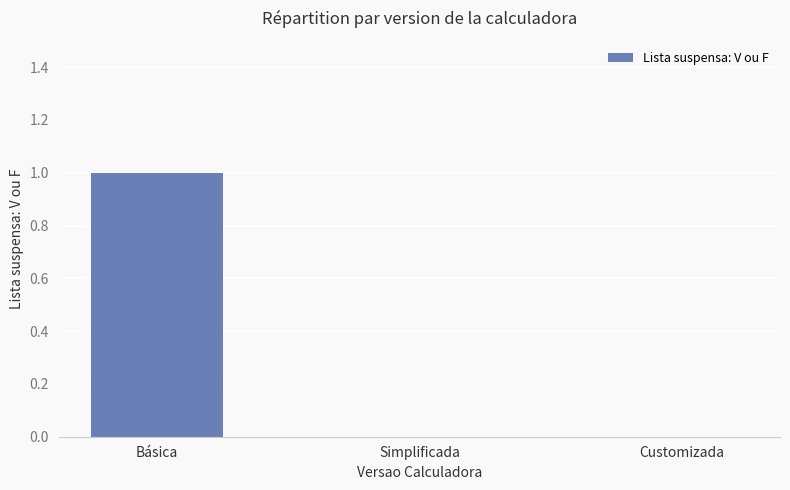

Which category has the highest value across all series?

Básica